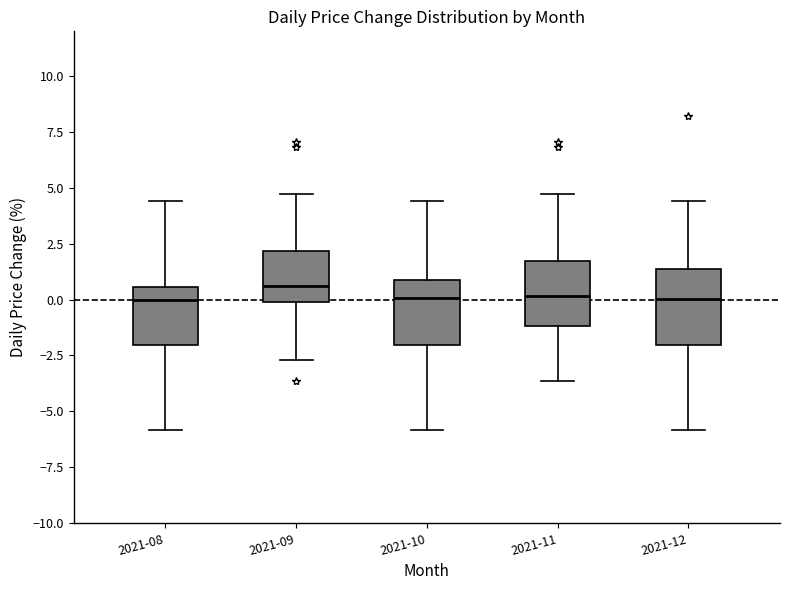

Reading left to right, transcribe this box plot: for each box, give where its median line is, the range the box spans, and where its two whiskers end, as read against the y-axis. The values are not printed on the chart, so give them approximately, as read against the axis.

2021-08: median 0.0, box -2.0 to 0.5, whiskers -6.0 to 4.5
2021-09: median 0.5, box 0.0 to 2.0, whiskers -2.5 to 4.5
2021-10: median 0.0, box -2.0 to 1.0, whiskers -6.0 to 4.5
2021-11: median 0.0, box -1.0 to 1.5, whiskers -3.5 to 4.5
2021-12: median 0.0, box -2.0 to 1.5, whiskers -6.0 to 4.5